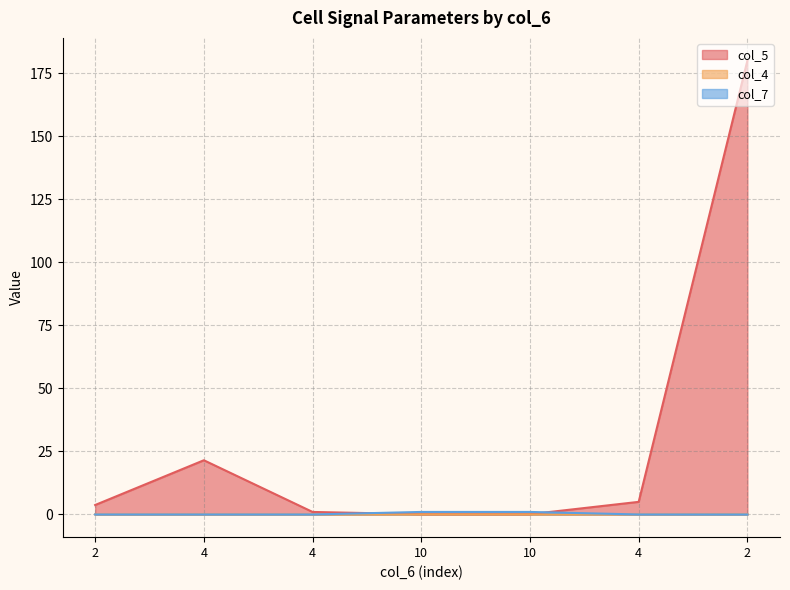

At 10, list the series in order from smallest to largest.

col_4, col_5, col_7